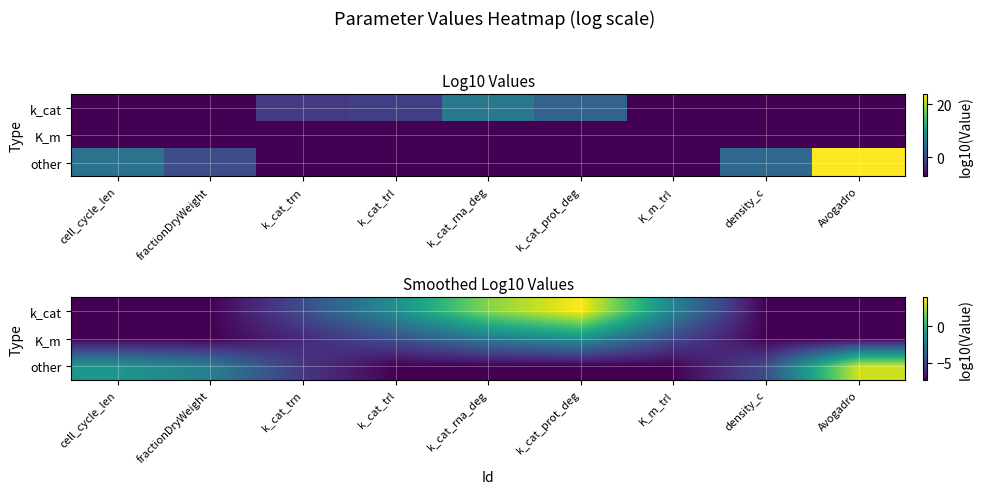

What is the sum of all k_cat values?

-32.3